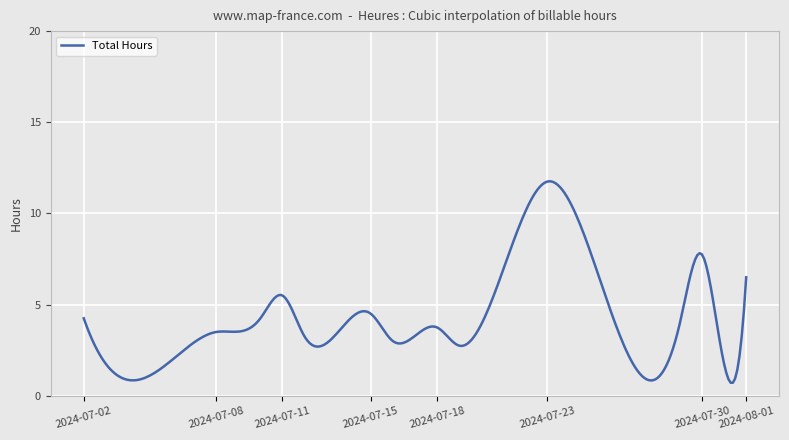

What is the difference between the maximum and minimum values?

11.0